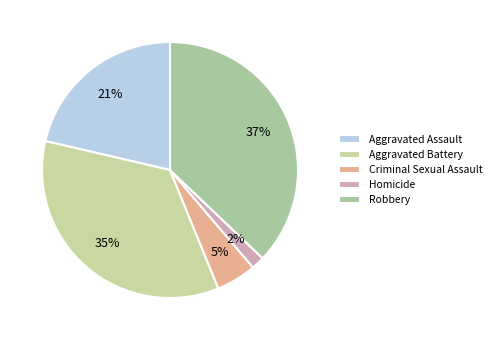

How many slices are in this pie chart?

5